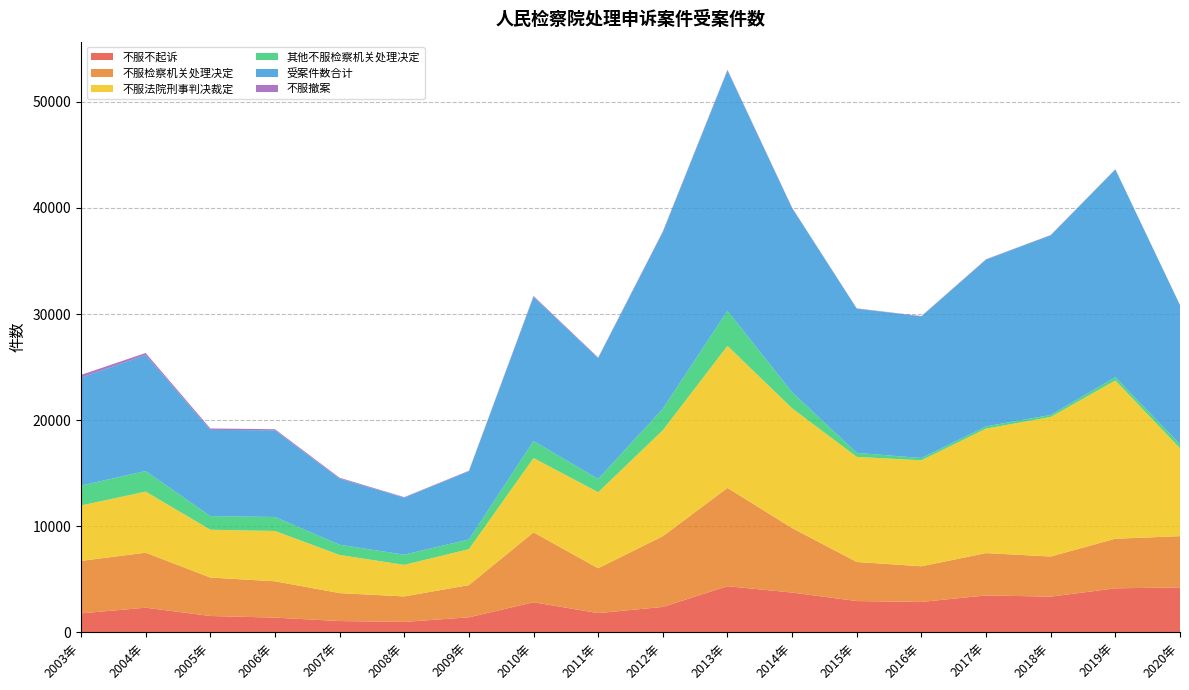

Reading left to right, list all the values displayed in this chart.

不服不起诉: 1796	2334	1551	1398	1075	993	1426	2846	1822	2405	4357	3759	2958	2875	3488	3375	4157	4244
不服检察机关处理决定: 4945	5181	3623	3422	2632	2402	3033	6583	4224	6664	9259	6076	3681	3360	3988	3779	4672	4830
不服法院刑事判决裁定: 5221	5758	4504	4740	3593	2973	3390	7003	7167	9985	13387	11283	9901	9983	11727	13147	14908	8282
其他不服检察机关处理决定: 1876	1932	1282	1318	964	960	912	1600	1246	2017	3297	1502	379	213	210	189	308	365
受案件数合计: 10166	10939	8127	8162	6225	5375	6423	13586	11391	16649	22646	17359	13582	13343	15715	16926	19580	13112
不服撤案: 258	186	132	107	86	46	51	86	52	66	63	34	31	36	34	28	15	19